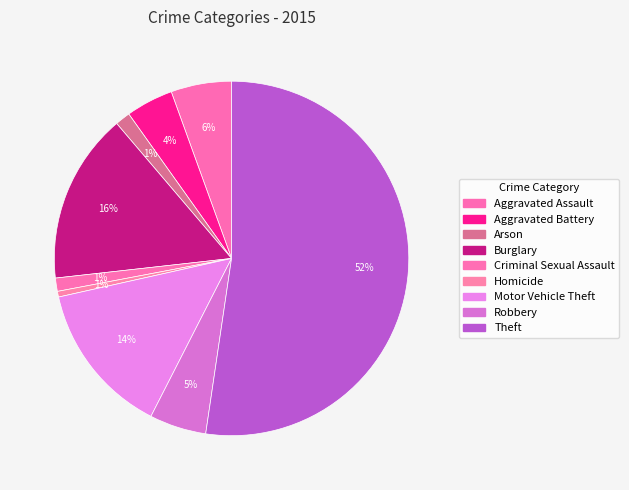

Count the number of slices in the pie.

9